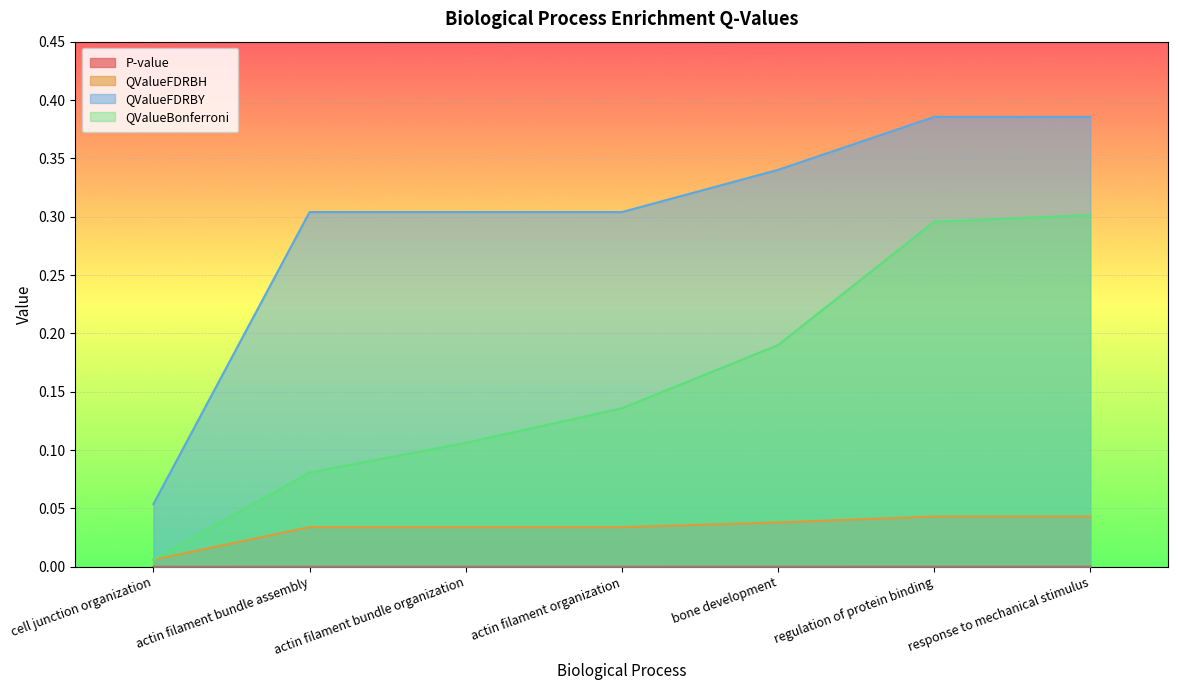

True or false: QValueFDRBY and QValueBonferroni intersect in this chart.

False